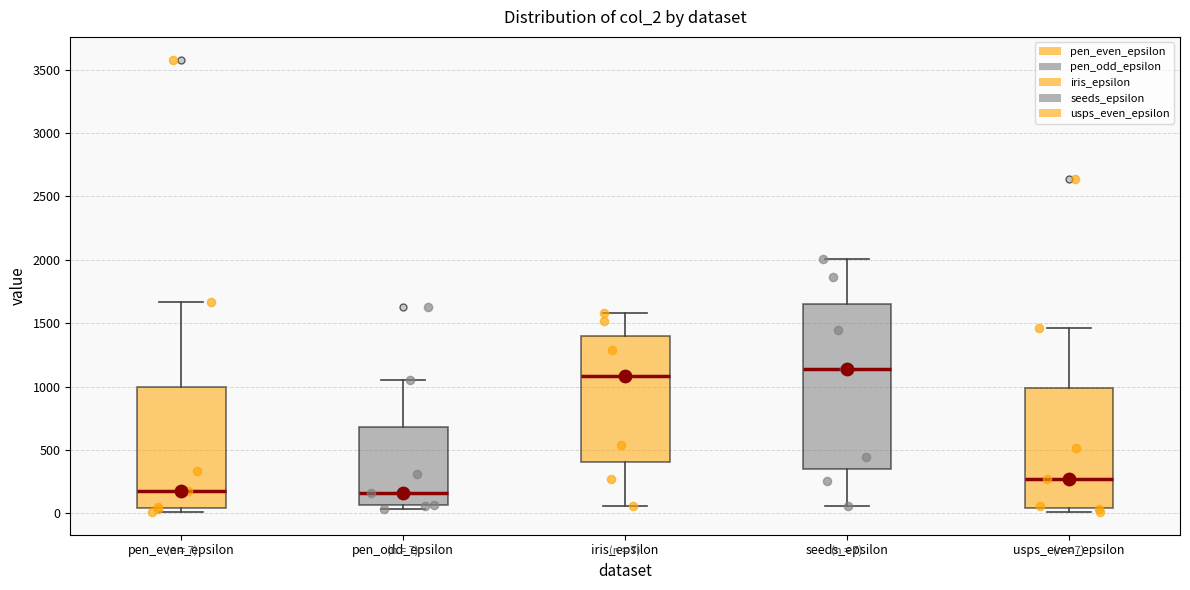

Comparing the boxes themselves (not the whiskers), which one is the tallest?

seeds_epsilon